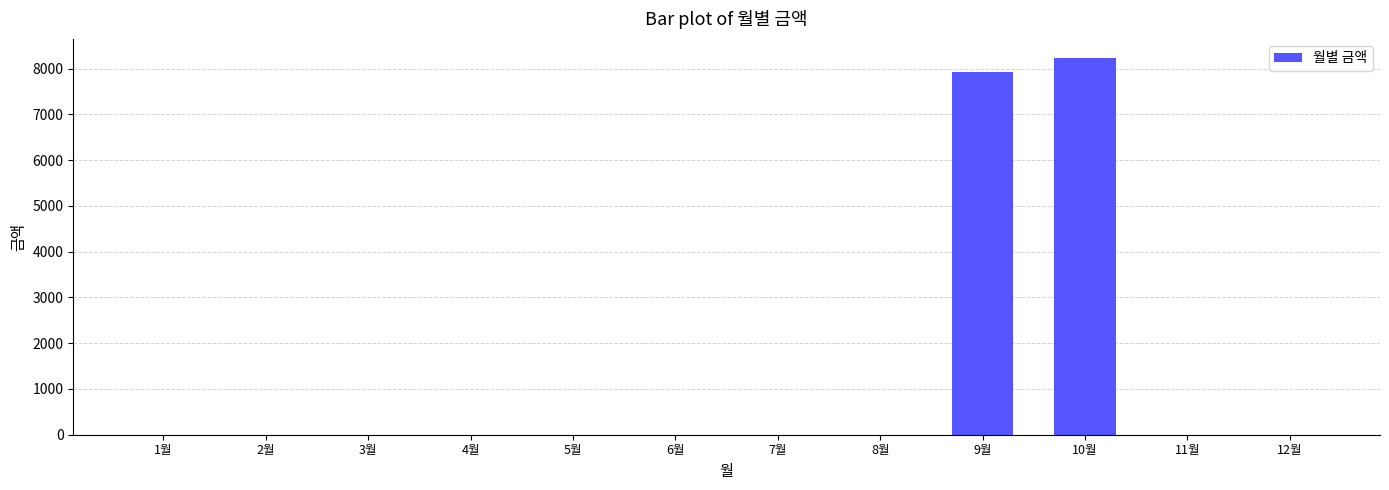

Is it true that the value at 3월 is 0?

True